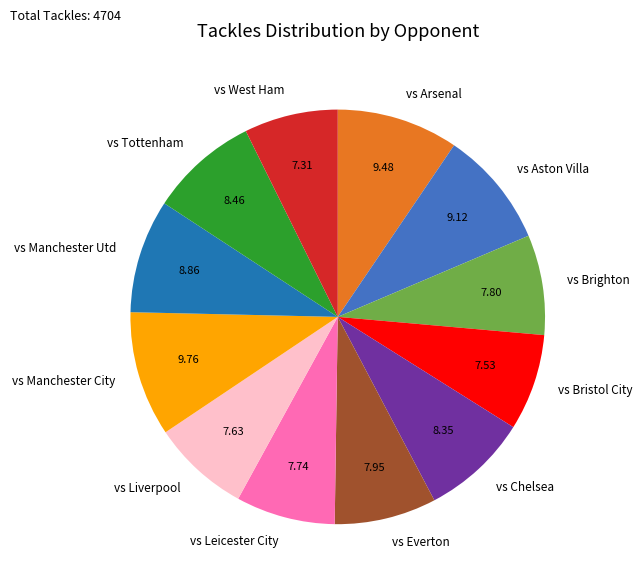

Does vs Leicester City represent more than half of the total?

No